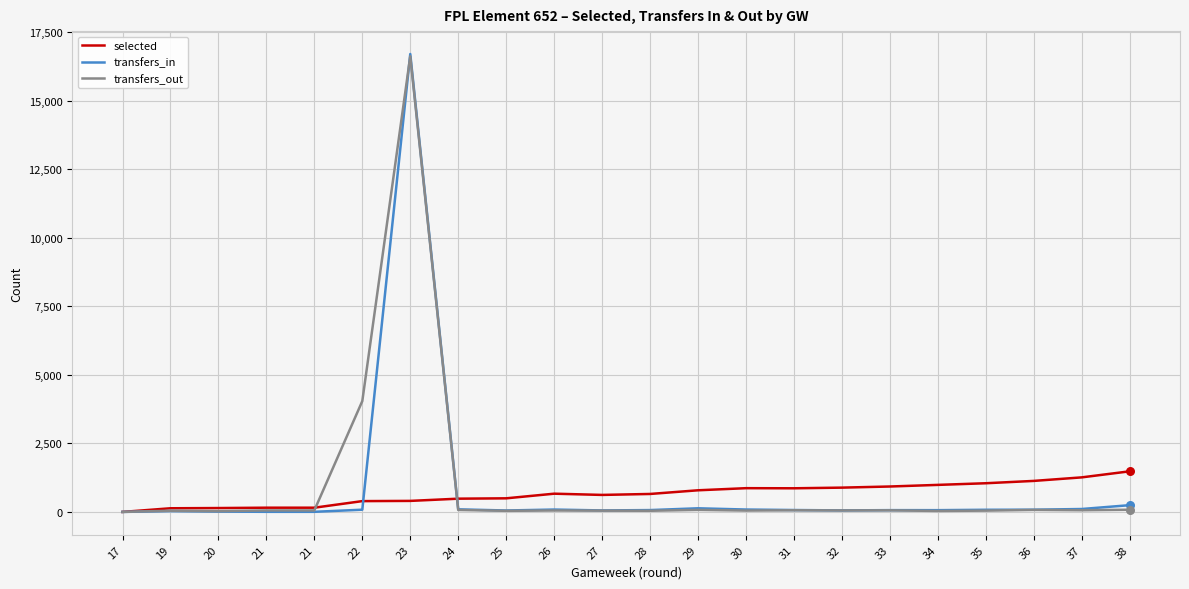

Which series has the largest total across all categories?

transfers_out